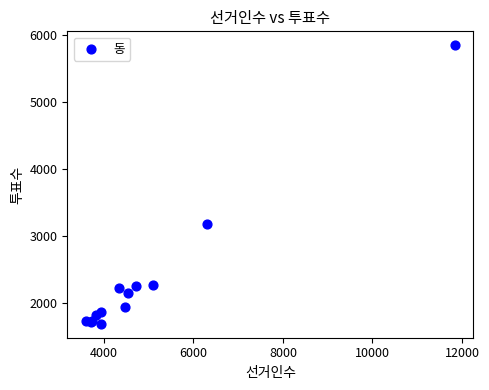

What Y value in the scatter plot is closest to 3763?

3176